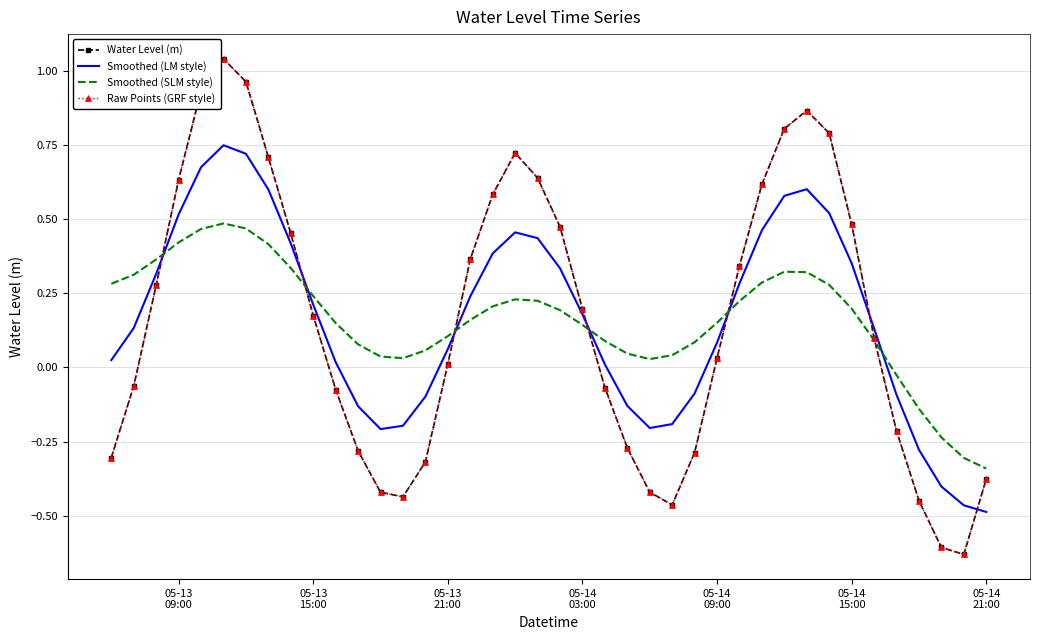

Reading left to right, what are all the values shown in this chart?

Water Level (m): -0.3	-0.1	0.3	0.6	0.9	1.0	1.0	0.7	0.5	0.2	-0.1	-0.3	-0.4	-0.4	-0.3	0.0	0.4	0.6	0.7	0.6	0.5	0.2	-0.1	-0.3	-0.4	-0.5	-0.3	0.0	0.3	0.6	0.8	0.9	0.8	0.5	0.1	-0.2	-0.4	-0.6	-0.6	-0.4
Smoothed (LM style): 0.0	0.1	0.3	0.5	0.7	0.7	0.7	0.6	0.4	0.2	0.0	-0.1	-0.2	-0.2	-0.1	0.1	0.2	0.4	0.5	0.4	0.3	0.2	0.0	-0.1	-0.2	-0.2	-0.1	0.1	0.3	0.5	0.6	0.6	0.5	0.4	0.1	-0.1	-0.3	-0.4	-0.5	-0.5
Smoothed (SLM style): 0.3	0.3	0.4	0.4	0.5	0.5	0.5	0.4	0.3	0.2	0.1	0.1	0.0	0.0	0.1	0.1	0.2	0.2	0.2	0.2	0.2	0.1	0.1	0.0	0.0	0.0	0.1	0.2	0.2	0.3	0.3	0.3	0.3	0.2	0.1	-0.0	-0.1	-0.2	-0.3	-0.3
Raw Points (GRF style): -0.3	-0.1	0.3	0.6	0.9	1.0	1.0	0.7	0.5	0.2	-0.1	-0.3	-0.4	-0.4	-0.3	0.0	0.4	0.6	0.7	0.6	0.5	0.2	-0.1	-0.3	-0.4	-0.5	-0.3	0.0	0.3	0.6	0.8	0.9	0.8	0.5	0.1	-0.2	-0.4	-0.6	-0.6	-0.4